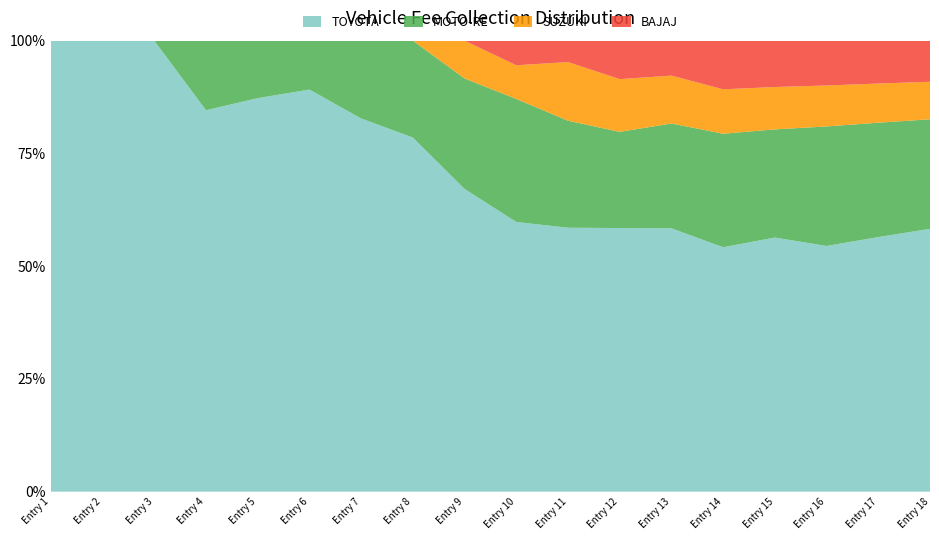

What is the total value across all series at Entry 2?

100.0